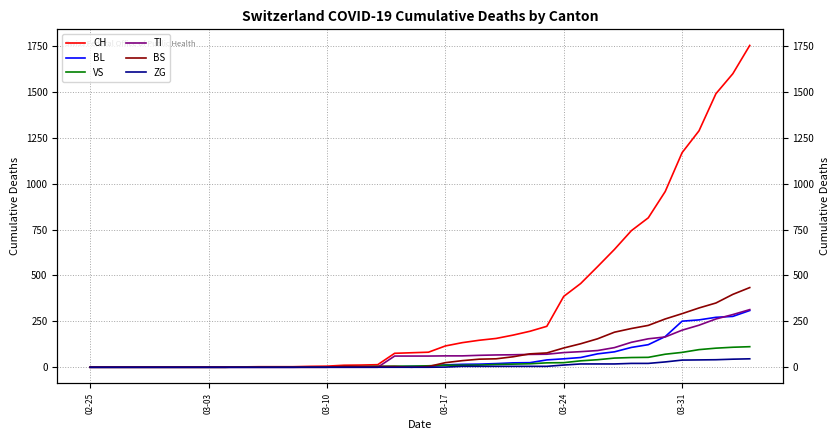

Is the value of CH at 8 greater than the value of BS at 27?

No